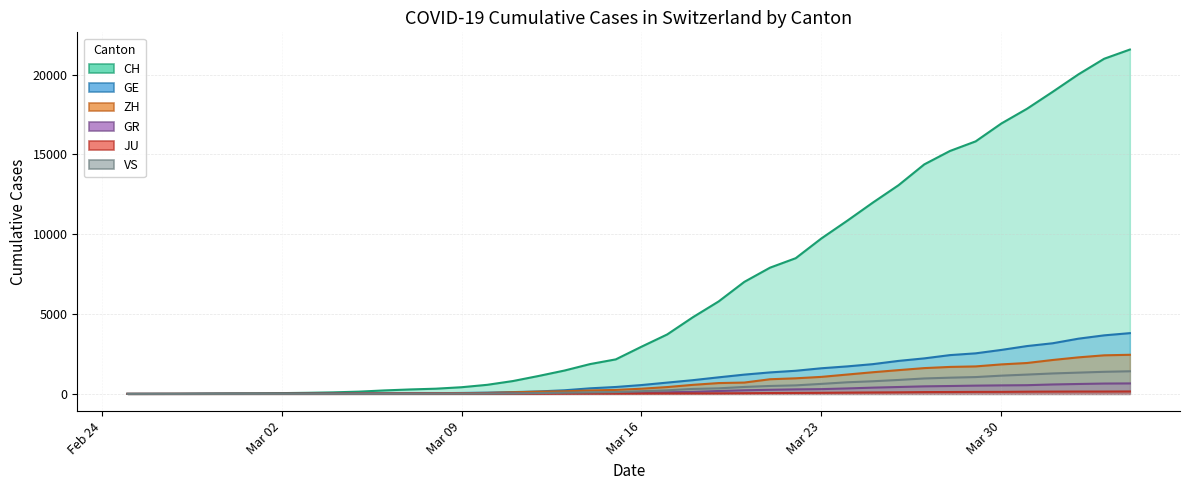

Which series has the largest total across all categories?

CH